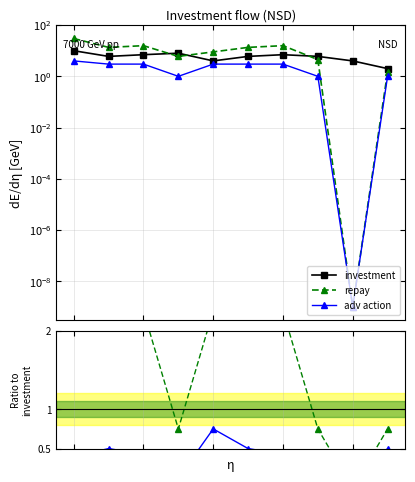

True or false: repay / investment and repay intersect in this chart.

False